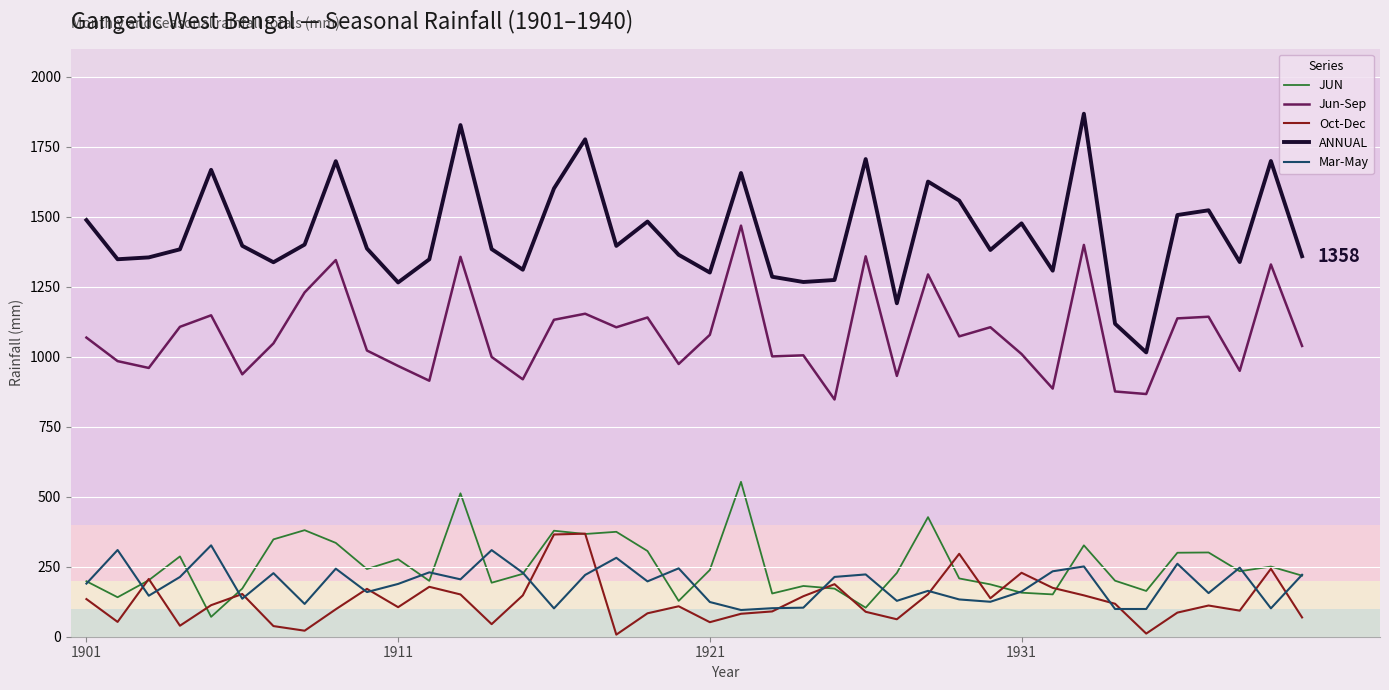

What is the difference between the second highest and second lowest values in the Mar-May series?

210.6